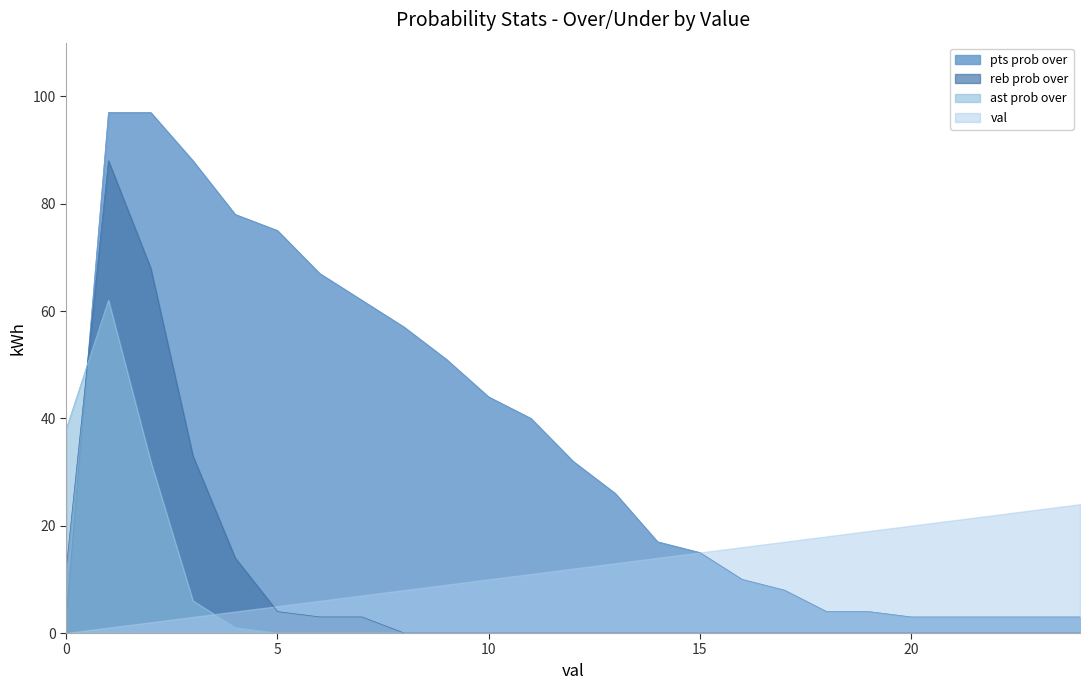

What value does the pts prob over series have at 19, to the nearest 5?

5